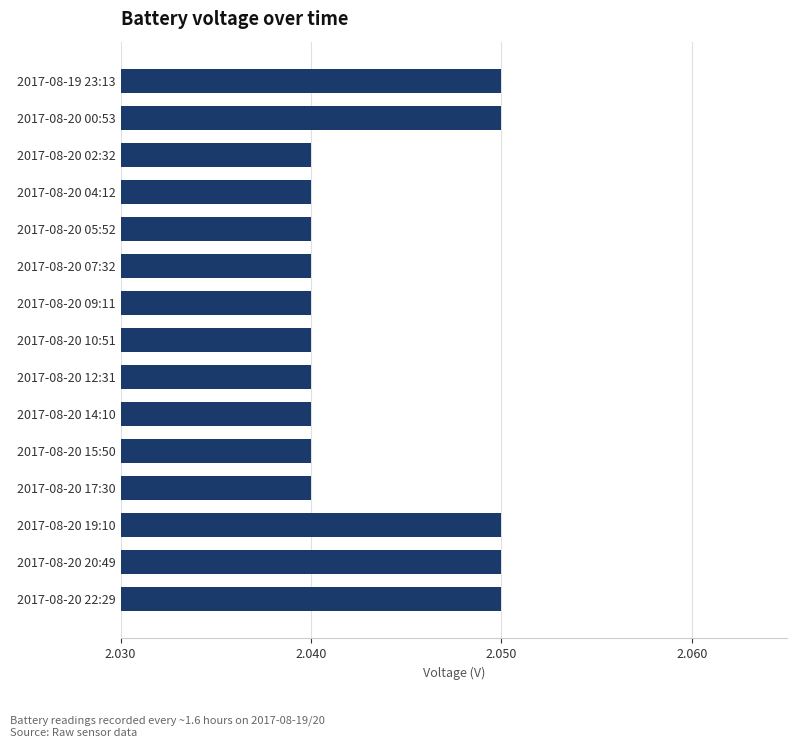

Is it true that the value at 2017-08-20 05:52 is 1.4?

False